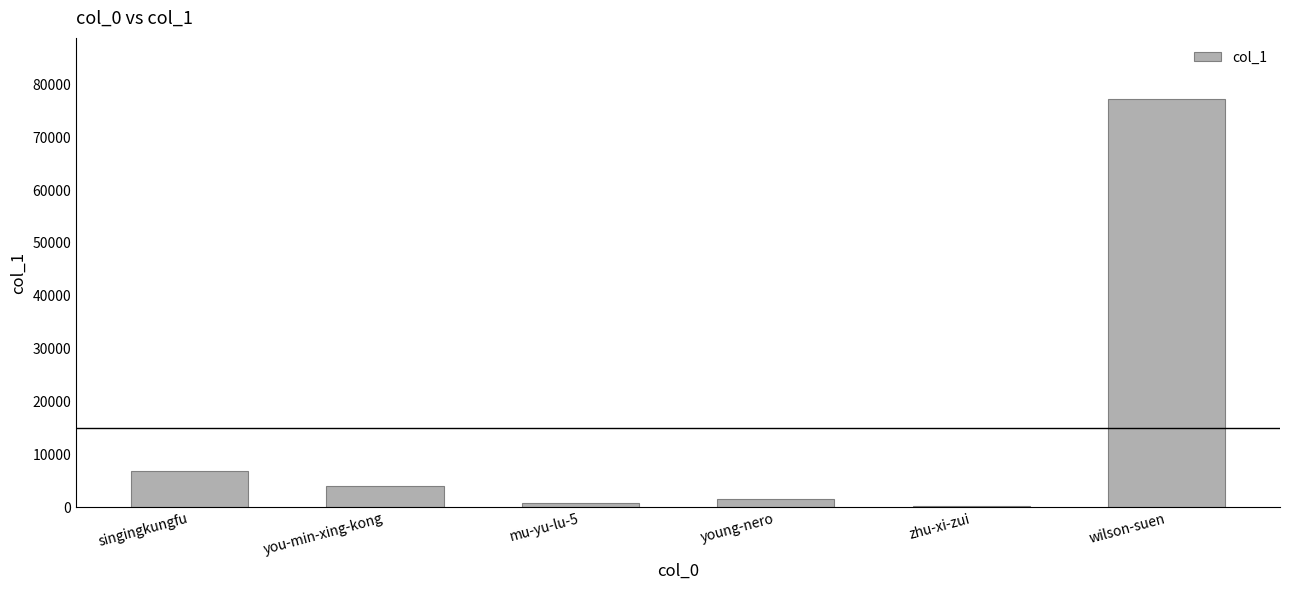

What is the difference between the values at you-min-xing-kong and mu-yu-lu-5?

3318